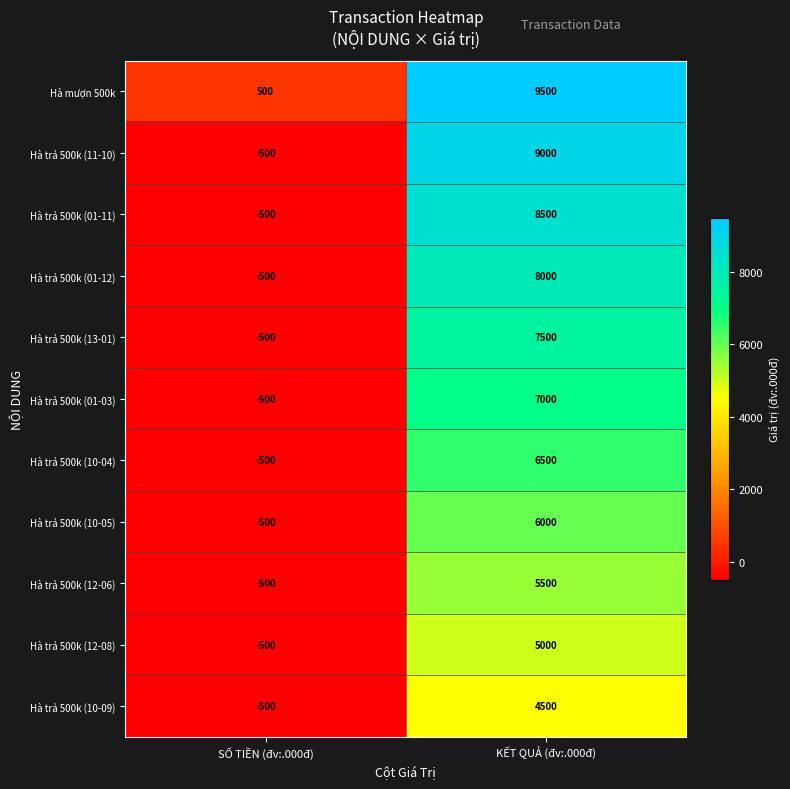

What is the sum of the Hà trả 500k (01-03) values at KẾT QUẢ (đv:.000đ) and SỐ TIỀN (đv:.000đ)?

6500